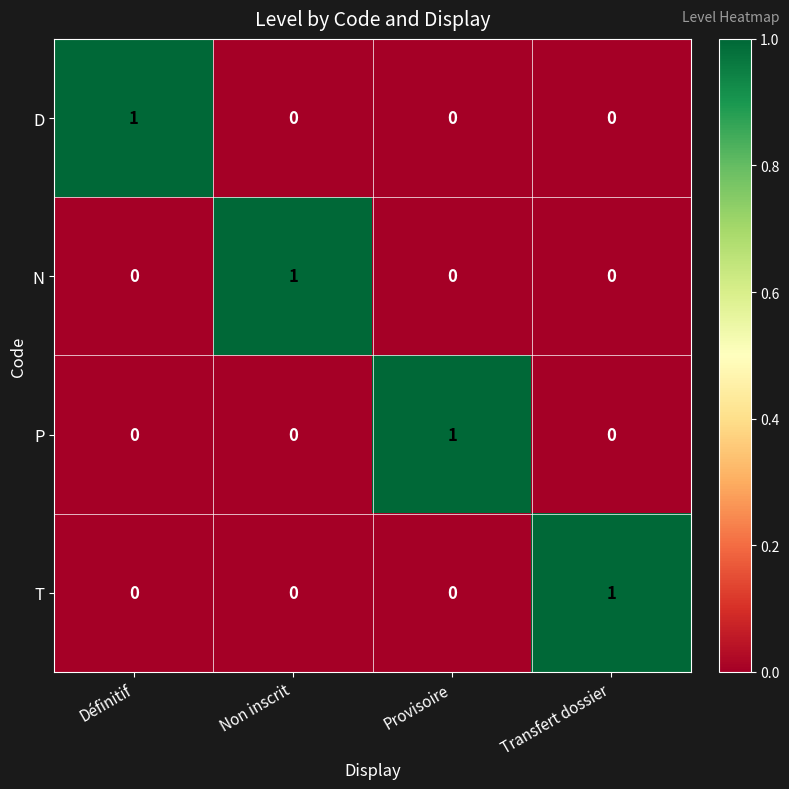

At which label does D reach its peak?

Définitif